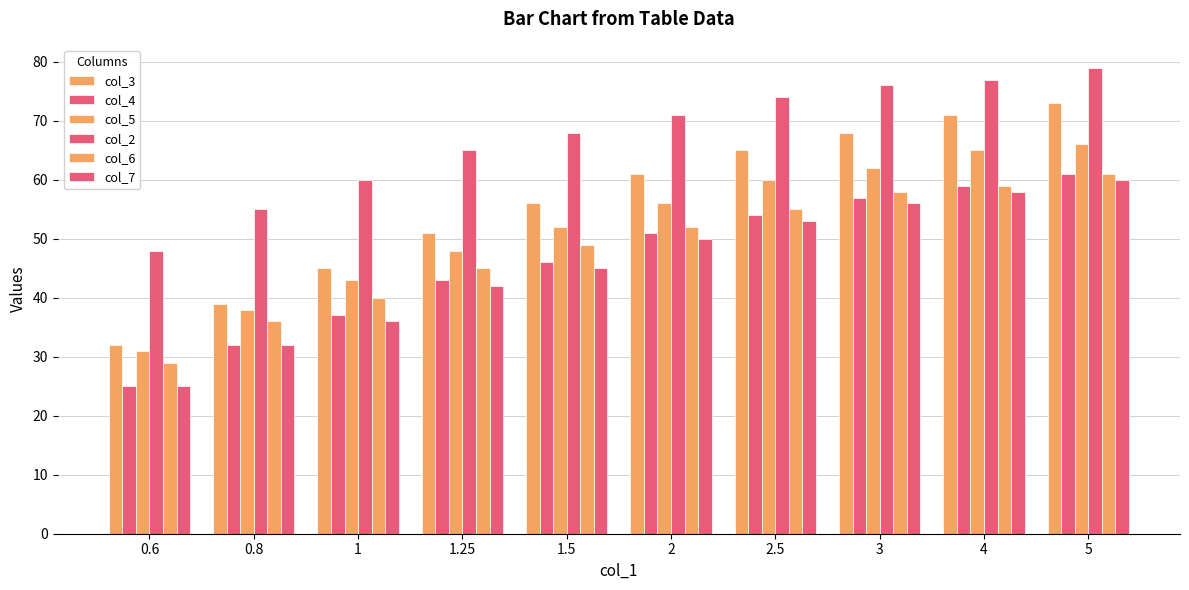

What is the average value of the col_3 series?

56